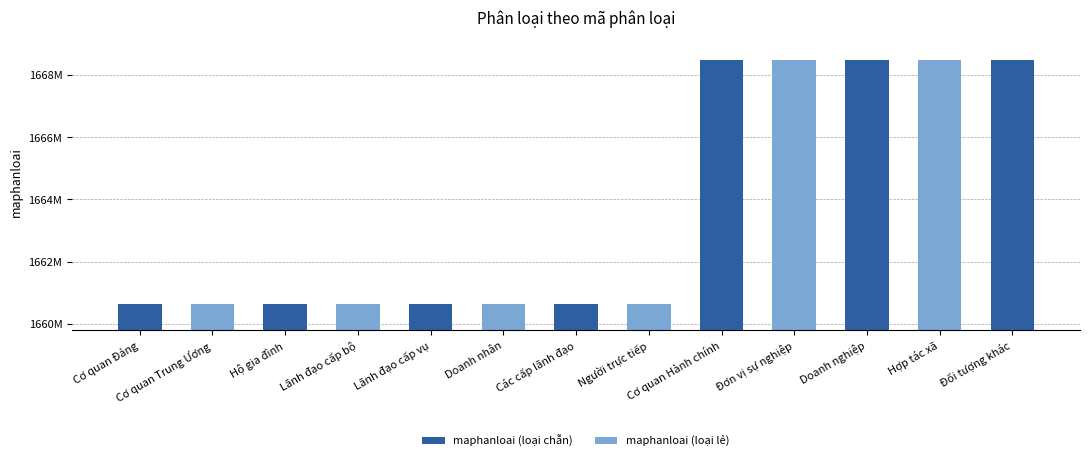

List the labels in order of value, smallest first.

Cơ quan Đảng, Cơ quan Trung Ương, Hộ gia đình, Lãnh đạo cấp bộ, Lãnh đạo cấp vụ, Doanh nhân, Các cấp lãnh đạo, Người trực tiếp, Cơ quan Hành chính, Đơn vị sự nghiệp, Doanh nghiệp, Hợp tác xã, Đối tượng khác